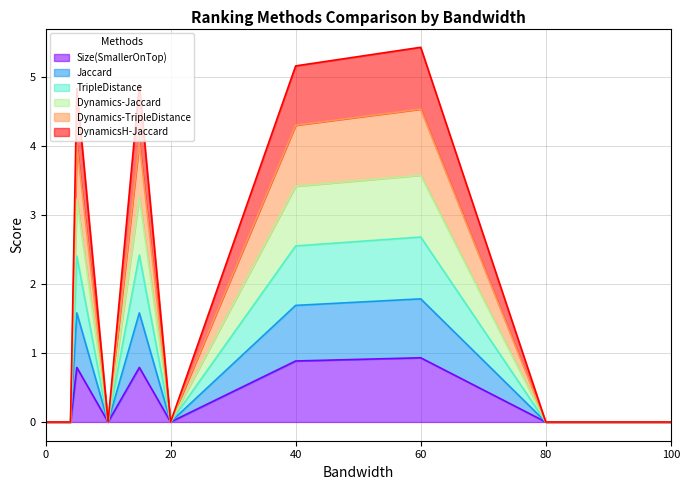

The DynamicsH-Jaccard series shows 0.0 at 20. True or false?

True